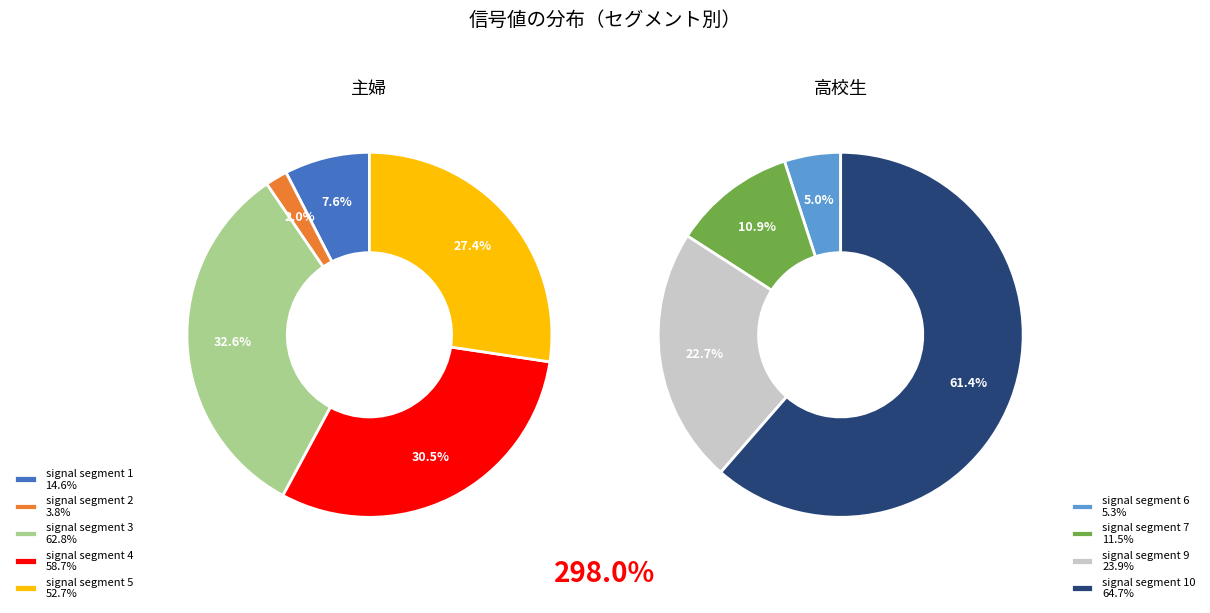

Do signal segment 7 and signal segment 2 together represent more than half of the pie?

No